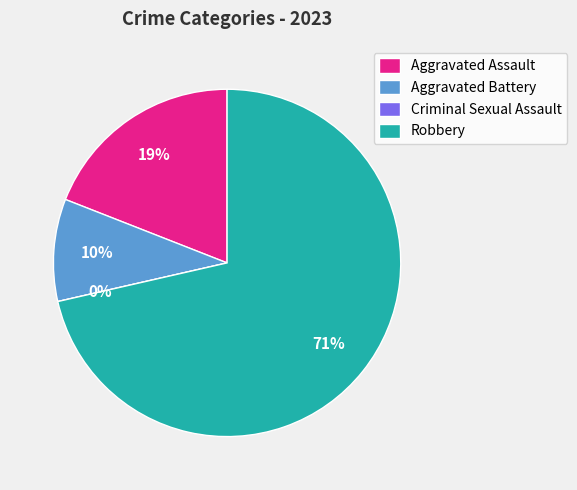

What is the total percentage of Criminal Sexual Assault and Aggravated Assault?

19.0%